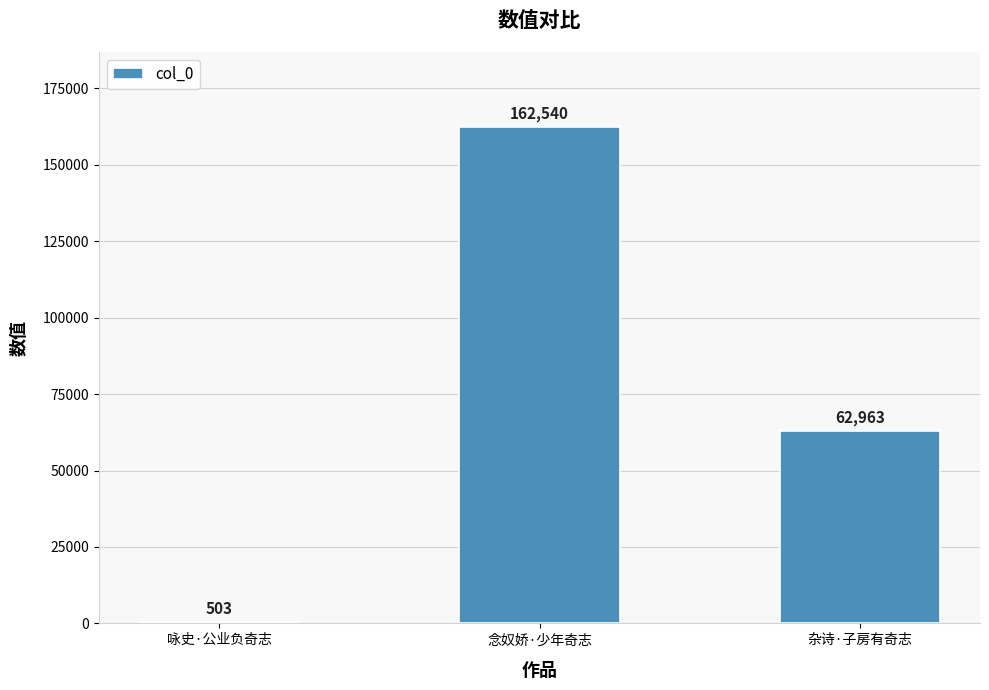

What is the change in value from 咏史·公业负奇志 to 杂诗·子房有奇志?

+62460